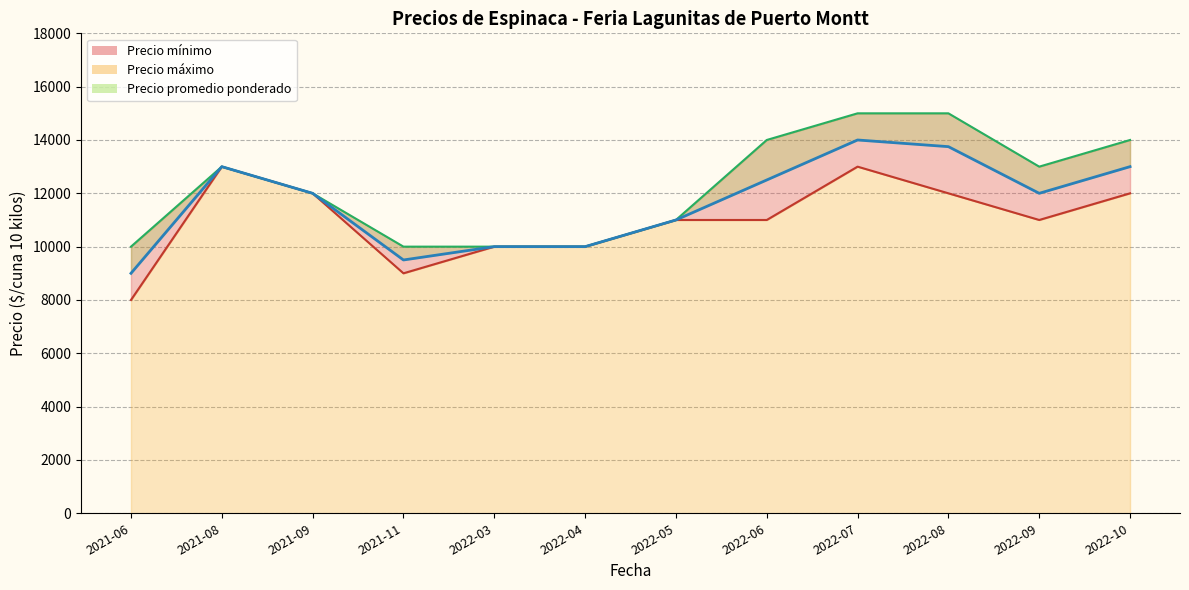

What is the maximum value for Precio mínimo?

13000